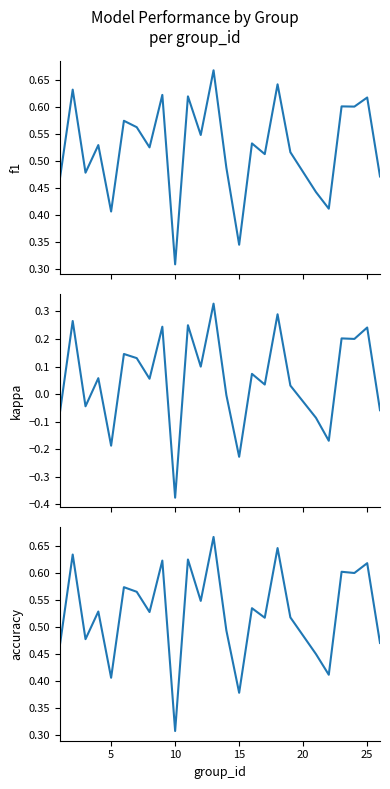

What are all the series names shown in the legend?

f1, kappa, accuracy